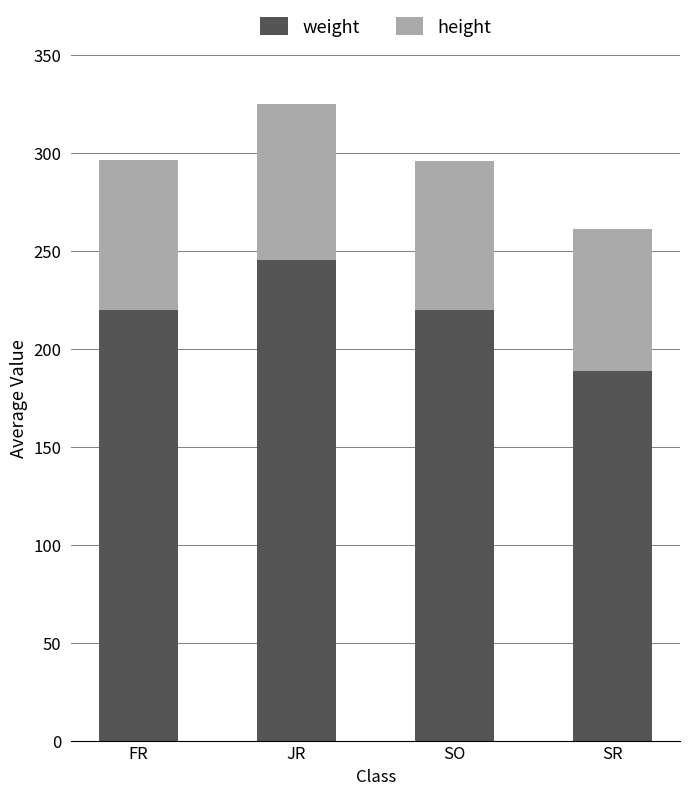

What is the lowest value of the weight series?

188.5